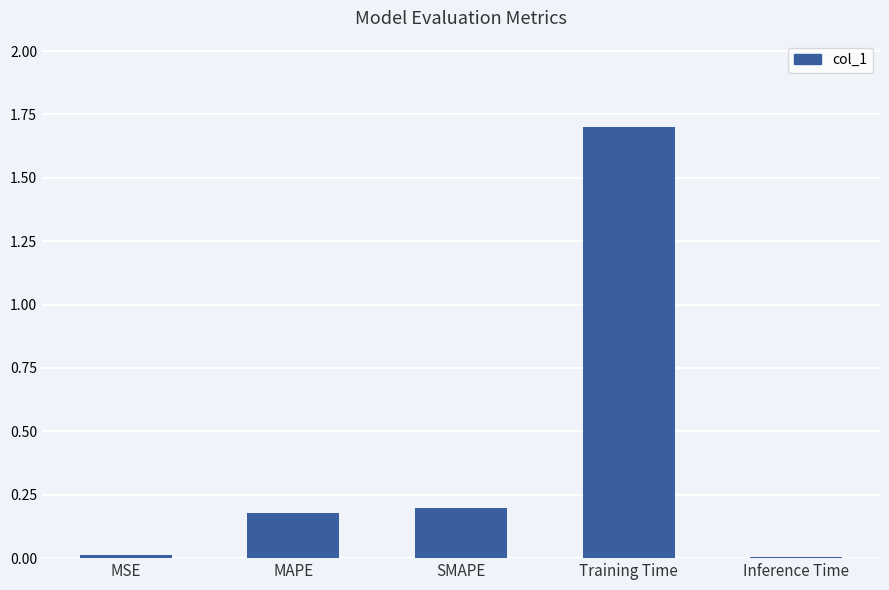

What is the greatest value displayed?

1.7